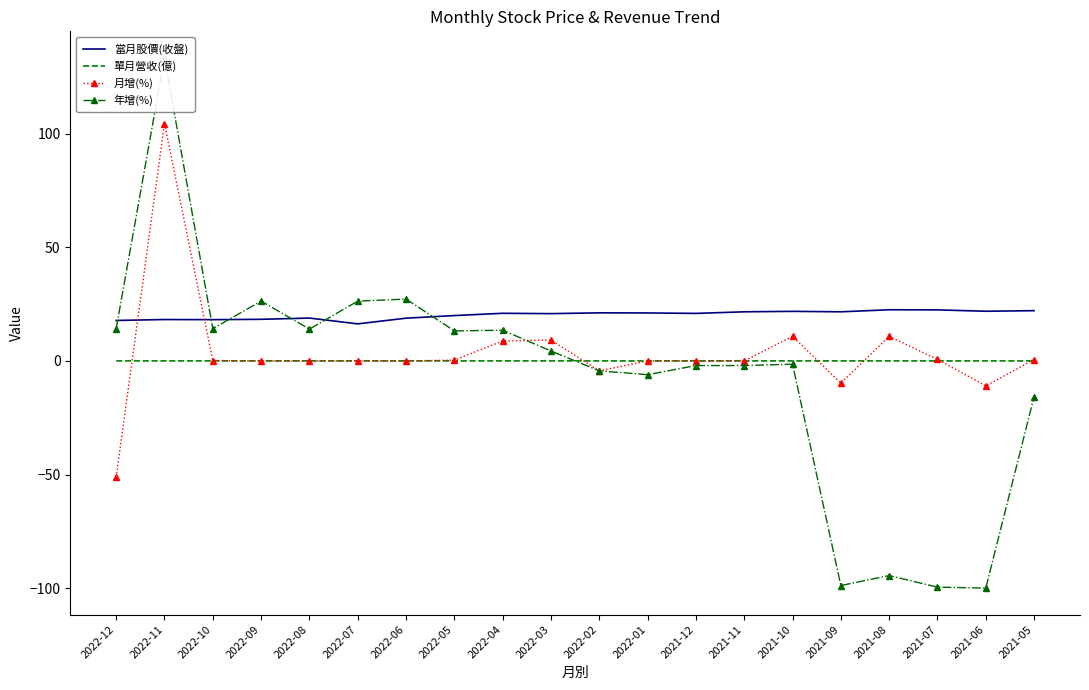

What is the spread (max minus min) of values at 2022-09?

26.3